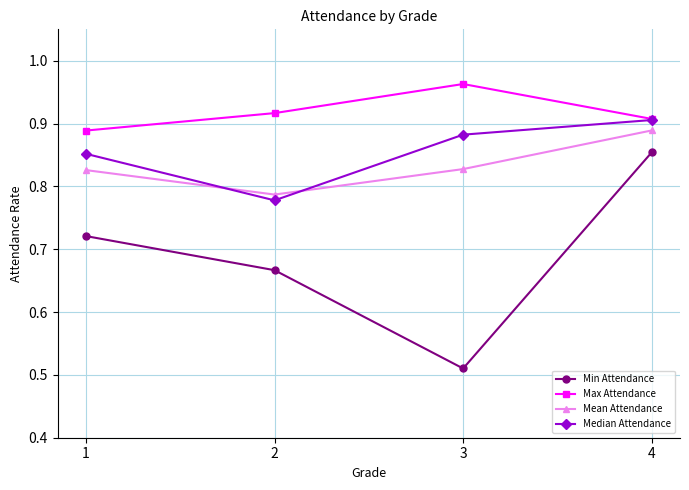

Count the number of categories in the chart.

4